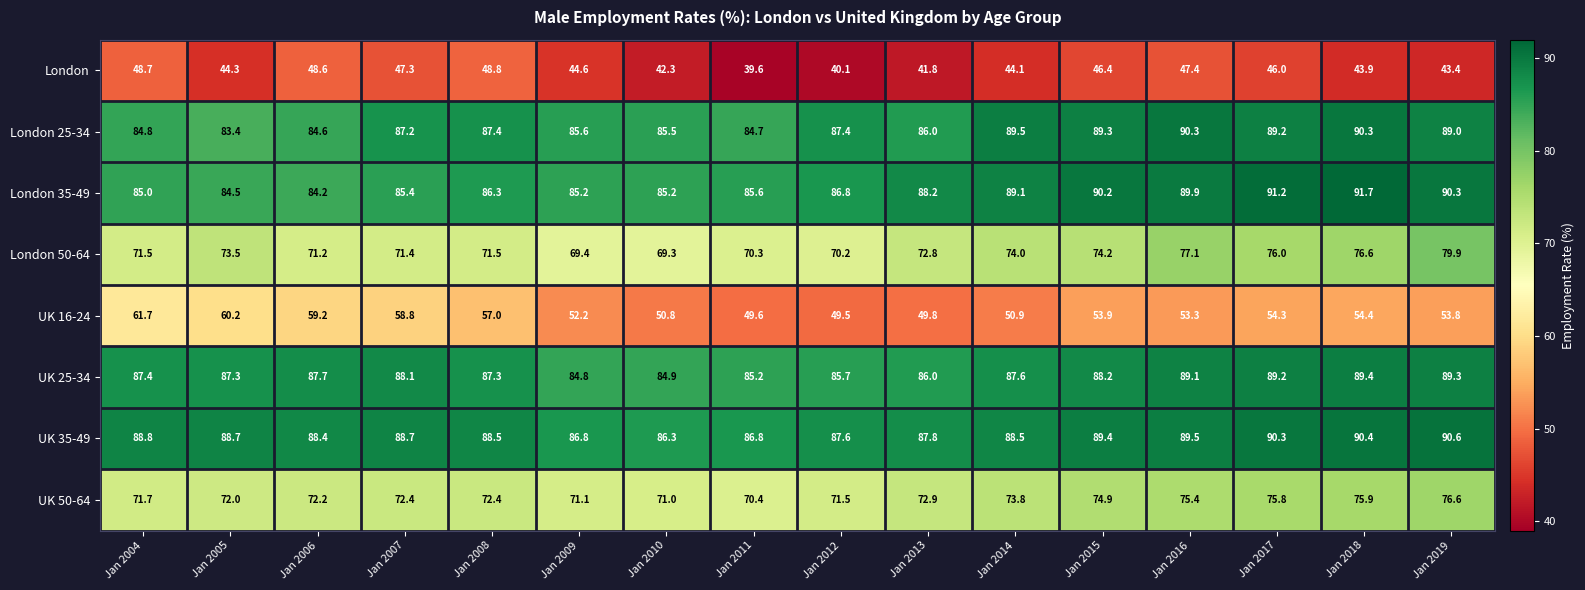

What is the difference between the UK 35-49 values at Jan 2019 and Jan 2006?

2.2